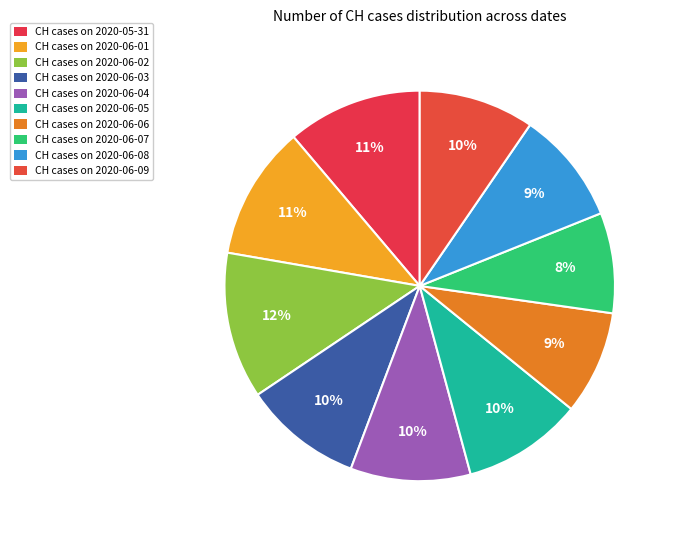

How many slices are in this pie chart?

10